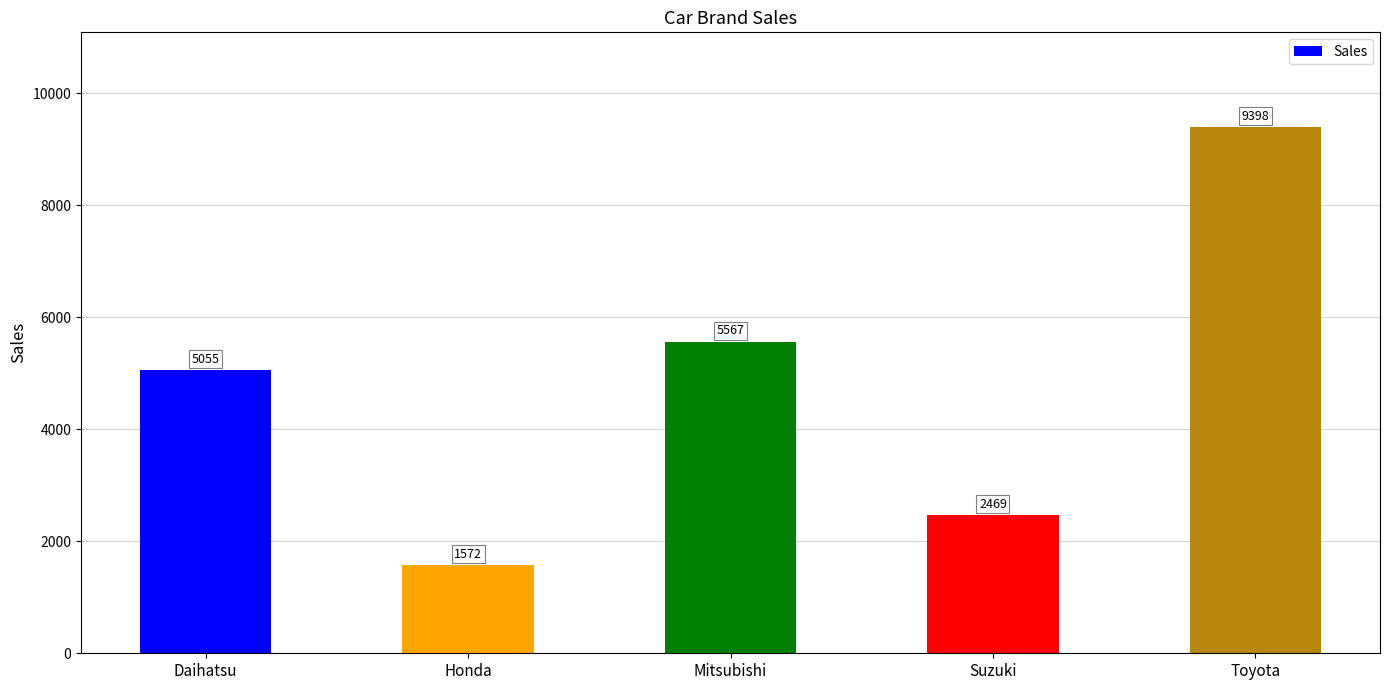

What is the ratio of the value at Daihatsu to the value at Mitsubishi?

0.9